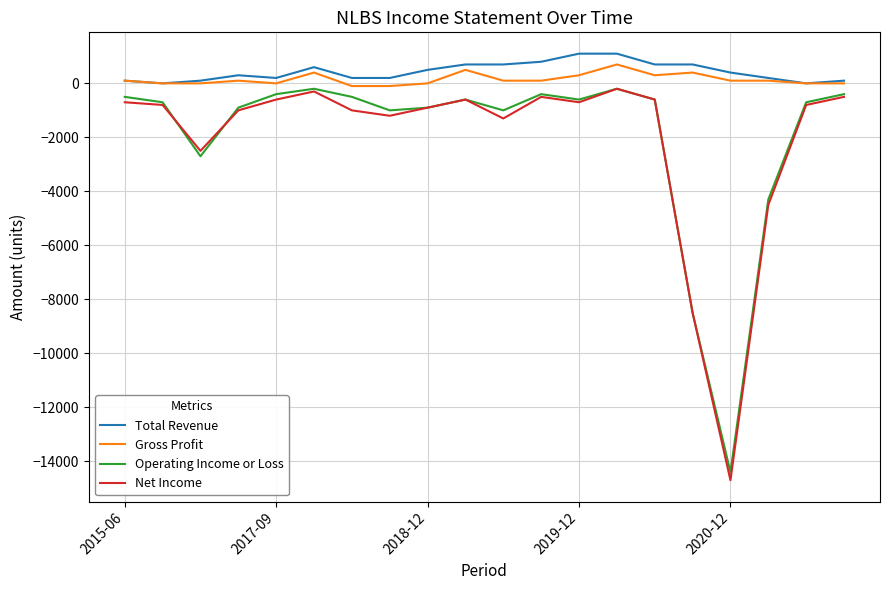

Does the chart have visible grid lines?

Yes